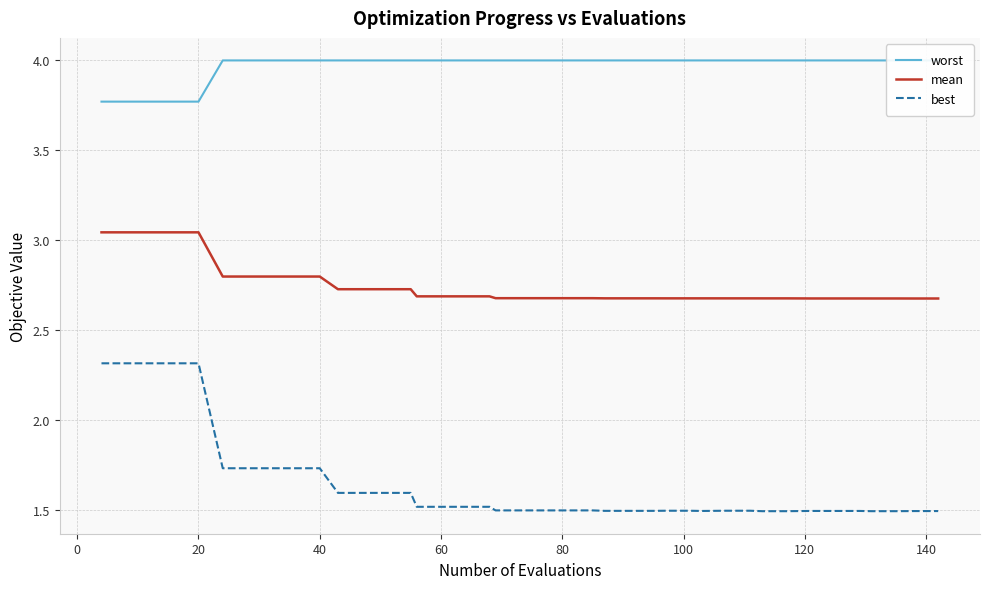

True or false: mean and best intersect in this chart.

False